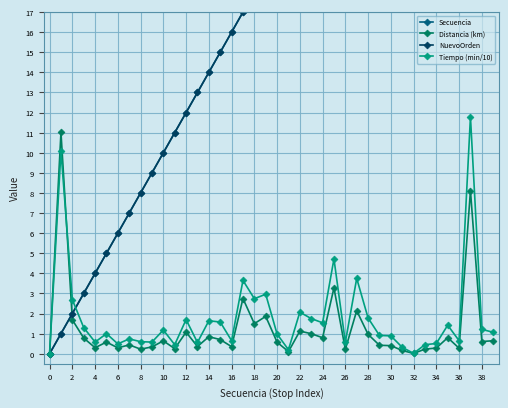

Is it true that Tiempo (min/10) equals 2.5 at 24?

False